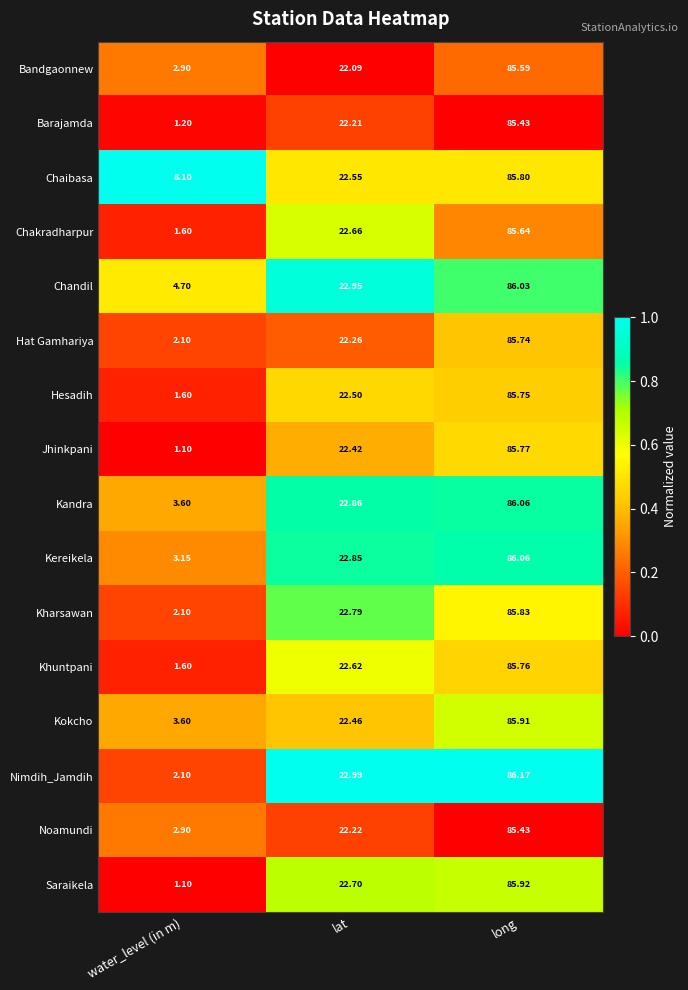

At which label is Chaibasa closest to 46?

lat